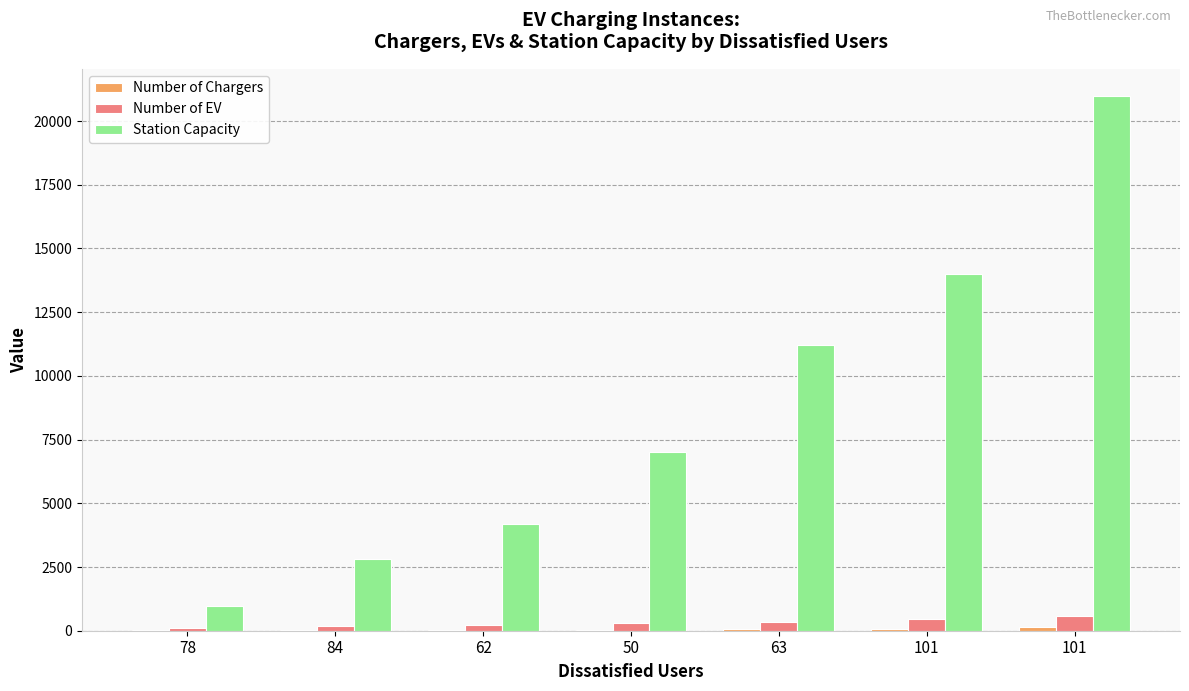

Count the number of data series in this chart.

3